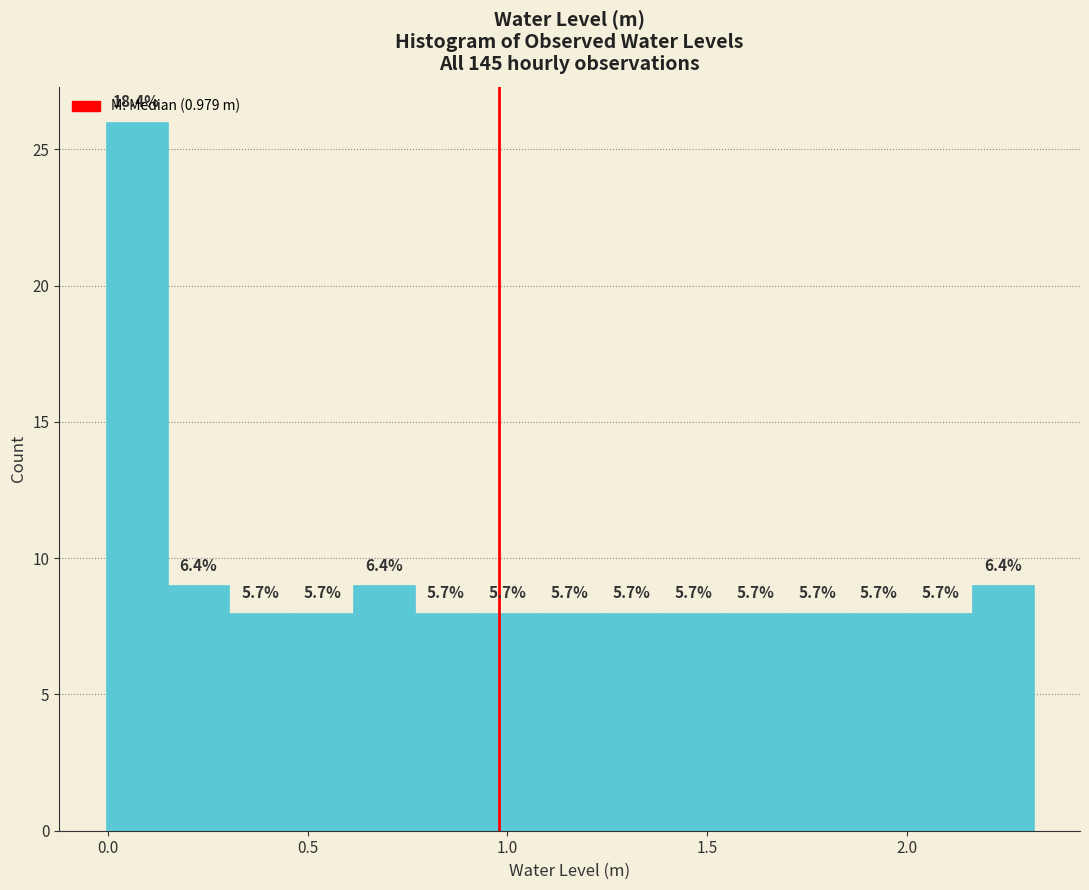

Read against the x-axis, roughly where is the centre of the tallest bar?

0.05